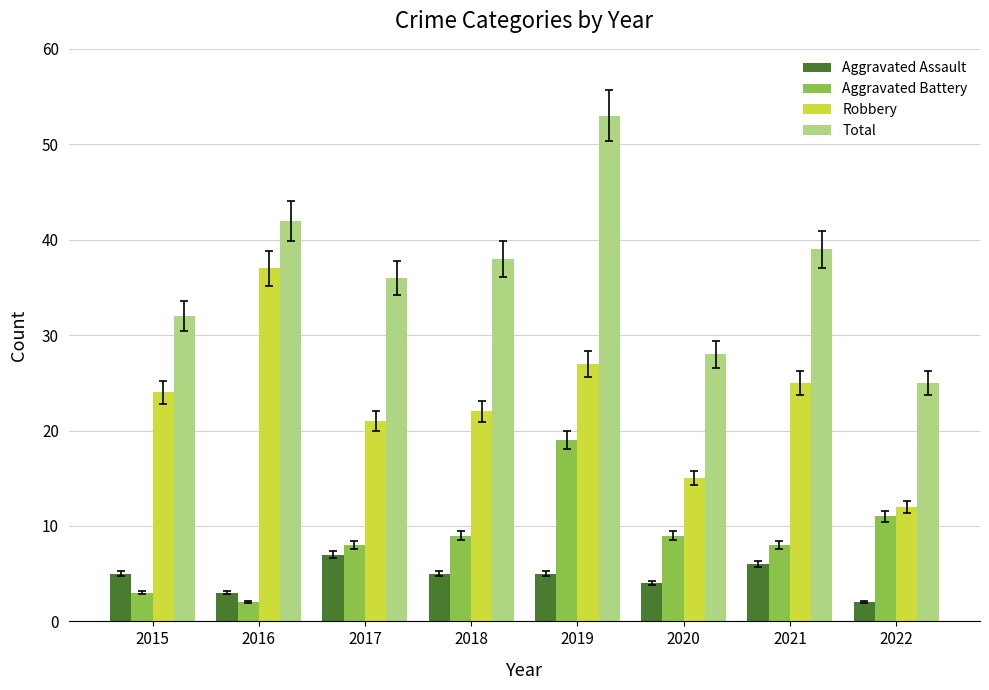

List the labels in order of Robbery value, smallest first.

2022, 2020, 2017, 2018, 2015, 2021, 2019, 2016